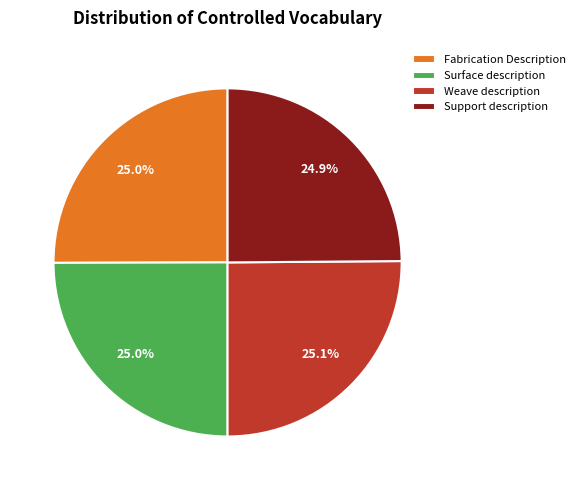

How much of the chart is everything except Fabrication Description?

75.0%